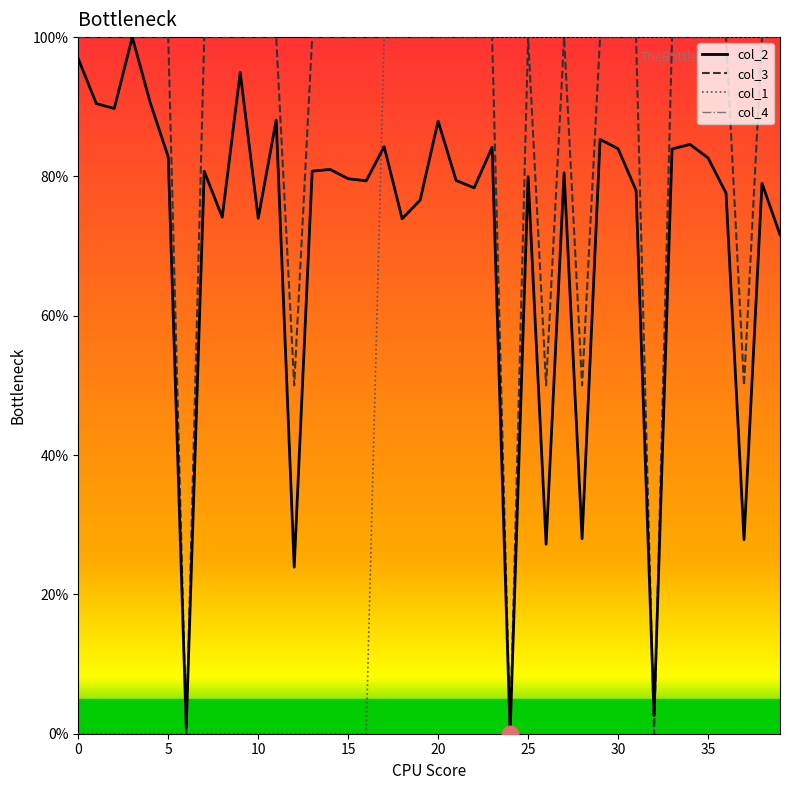

What is the maximum value for col_1?

100.0